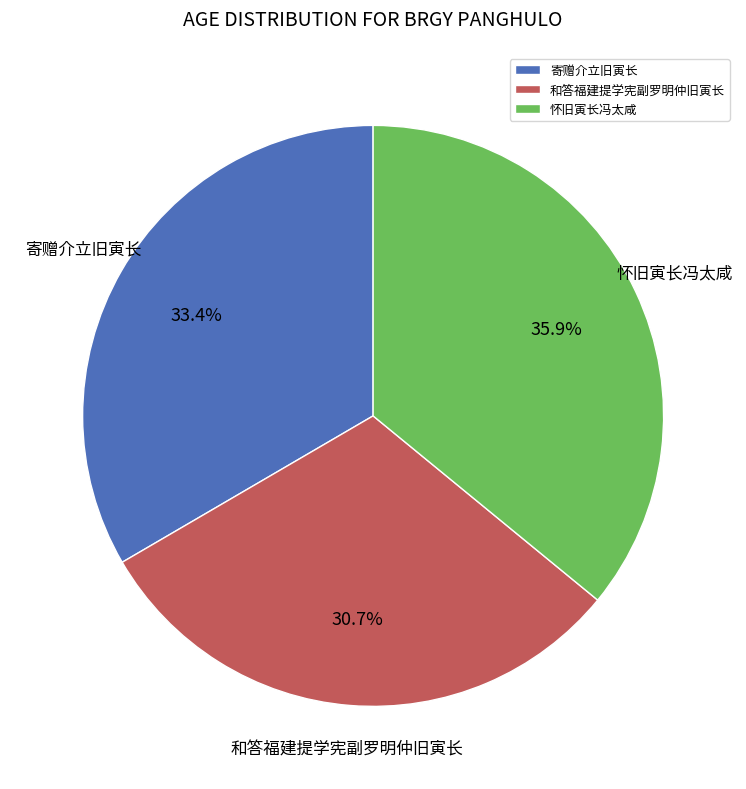

Which has a higher value, 寄赠介立旧寅长 or 怀旧寅长冯太咸?

怀旧寅长冯太咸